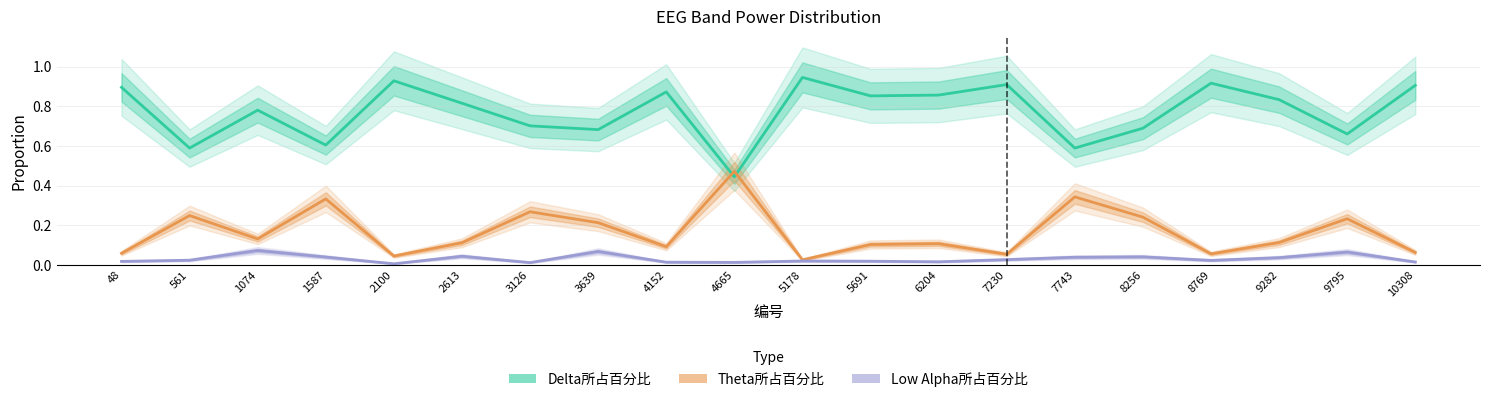

True or false: Low Alpha所占百分比 has more than 1 points higher than both neighbors.

True